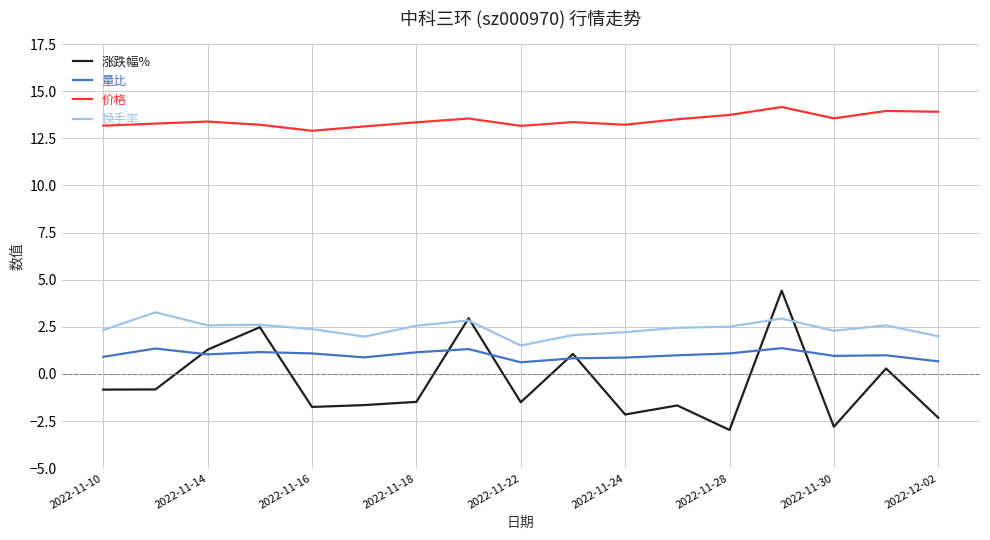

What is the smallest value displayed?

-3.0